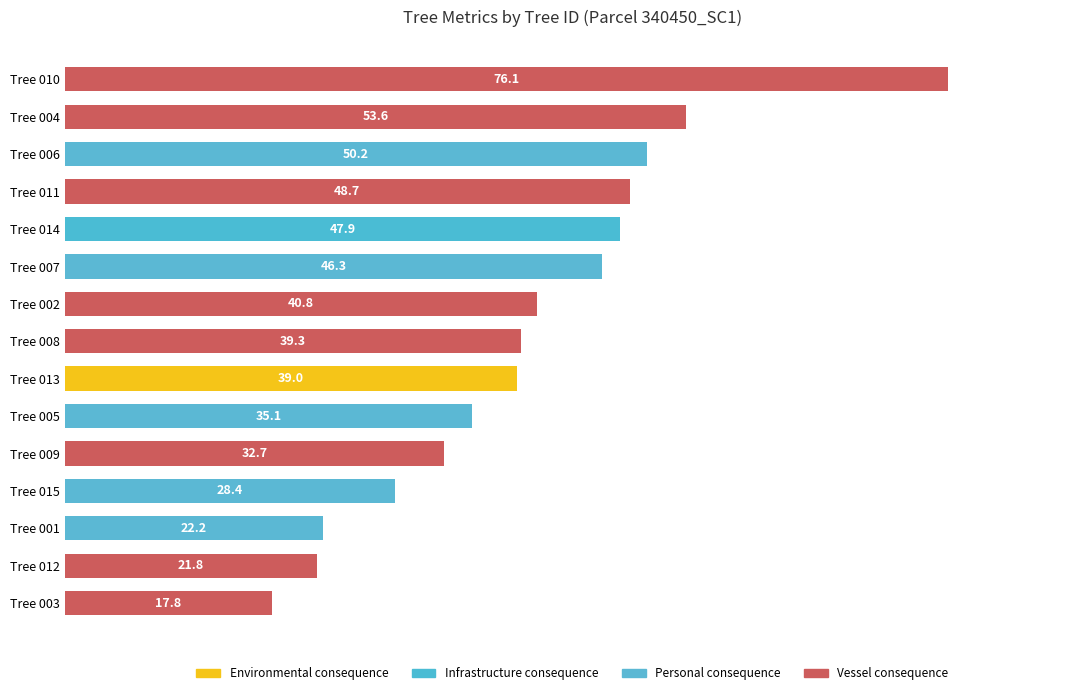

Is it true that the value at Tree 006 is 50.2?

True